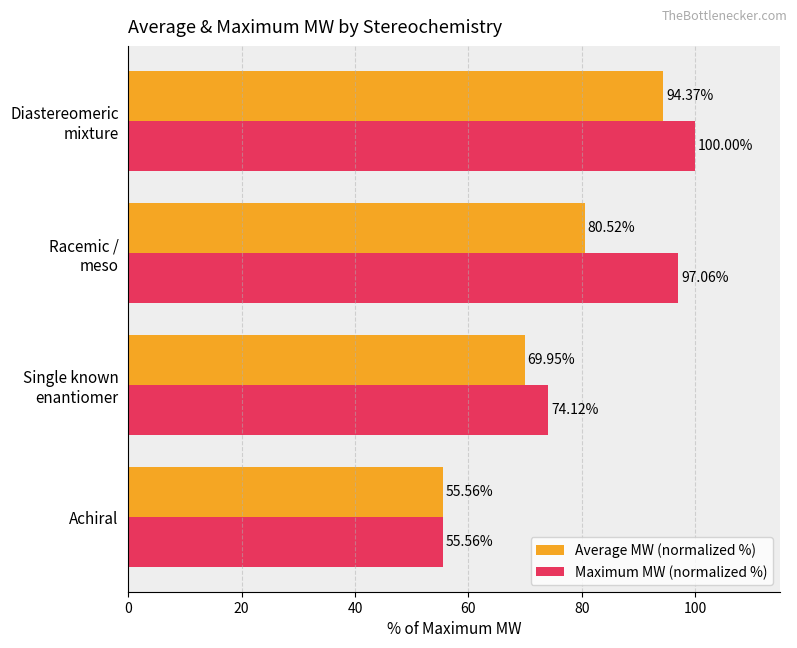

At how many categories does at least one series exceed 58?

3